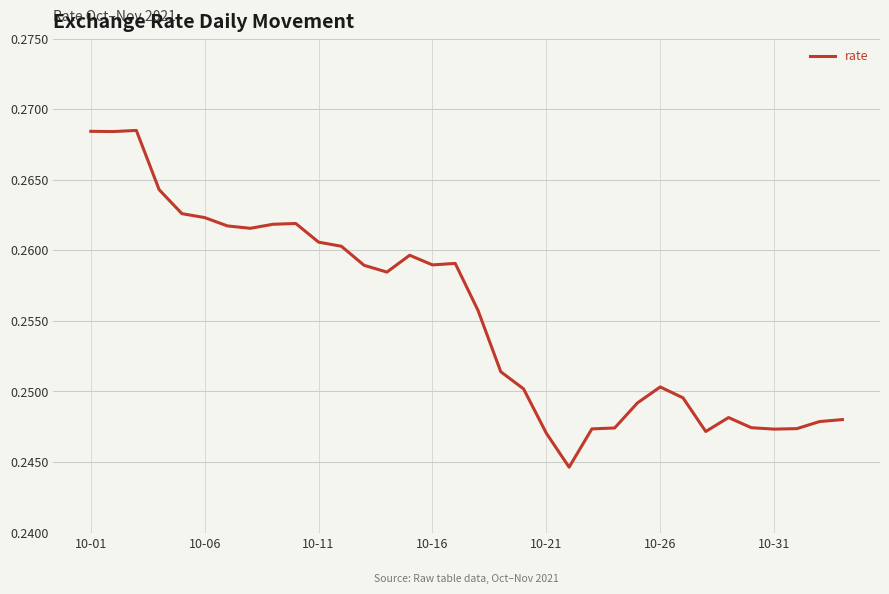

What is the maximum value shown in the chart?

0.3